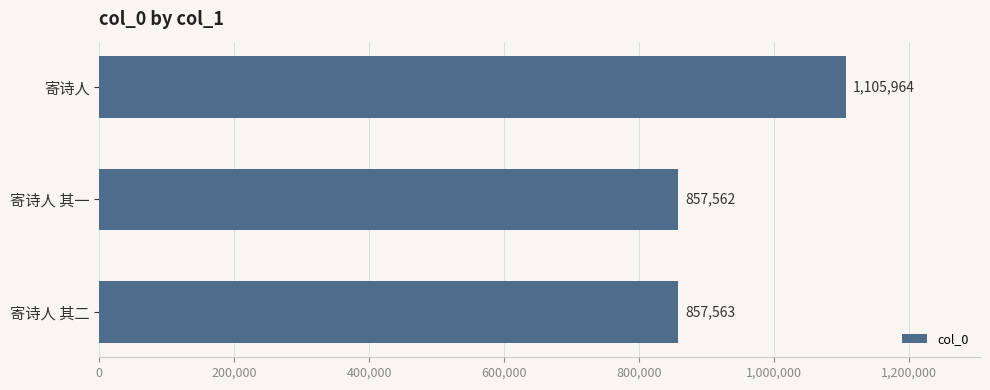

What is the ratio of the value at 寄诗人 其一 to the value at 寄诗人 其二?

1.0